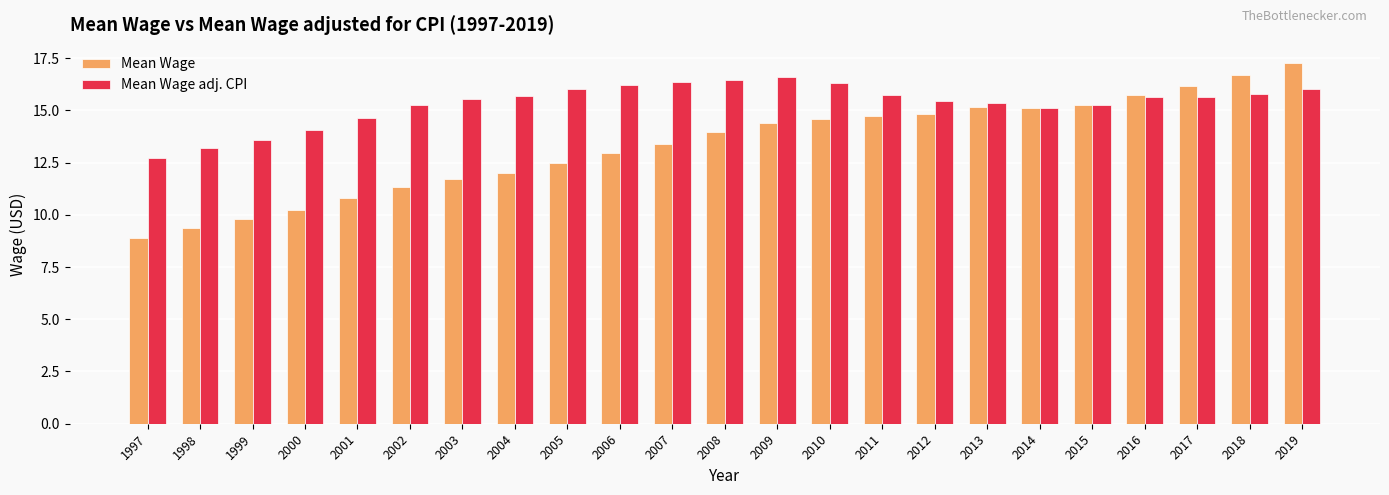

What are all the series names shown in the legend?

Mean Wage, Mean Wage adj. CPI